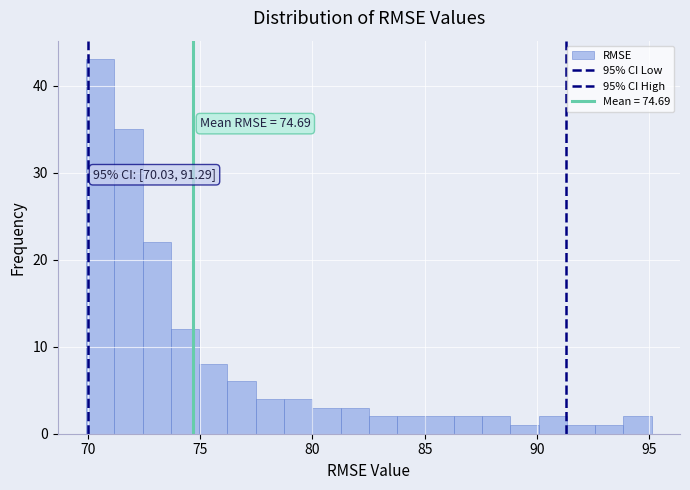

Around what value on the x-axis is the tallest bar? Give the approximate position of its centre, as read against the axis.

70.5